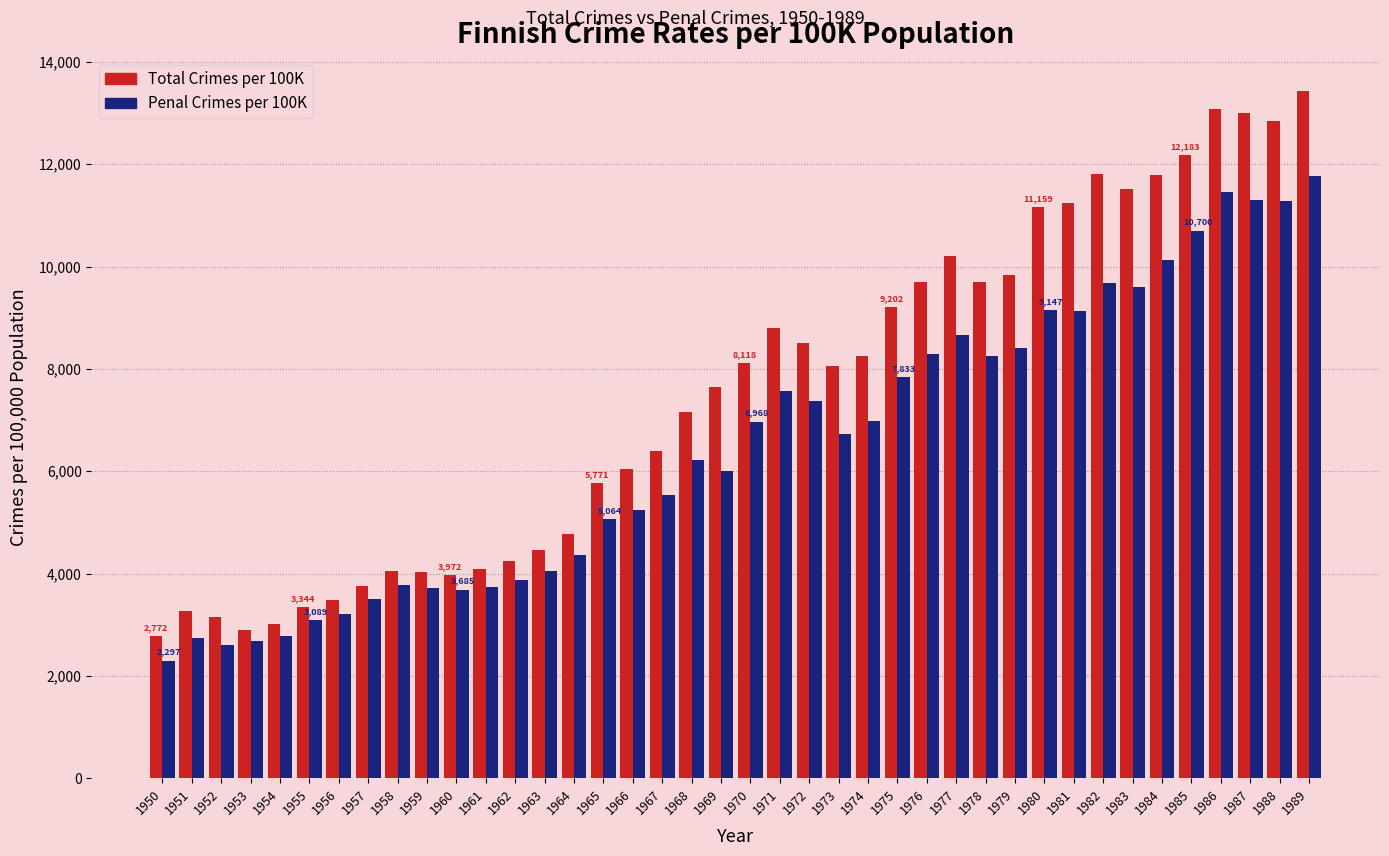

What is the minimum value for Penal Crimes per 100K?

2297.4